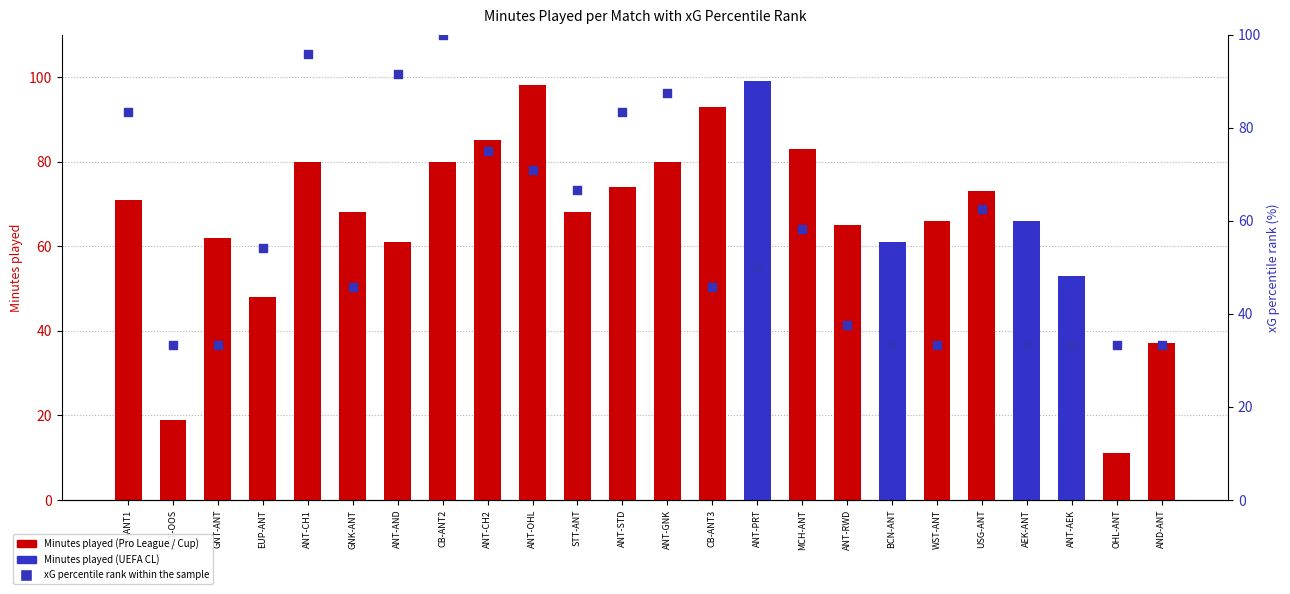

Which series reaches the maximum Y coordinate?

xG percentile rank within the sample